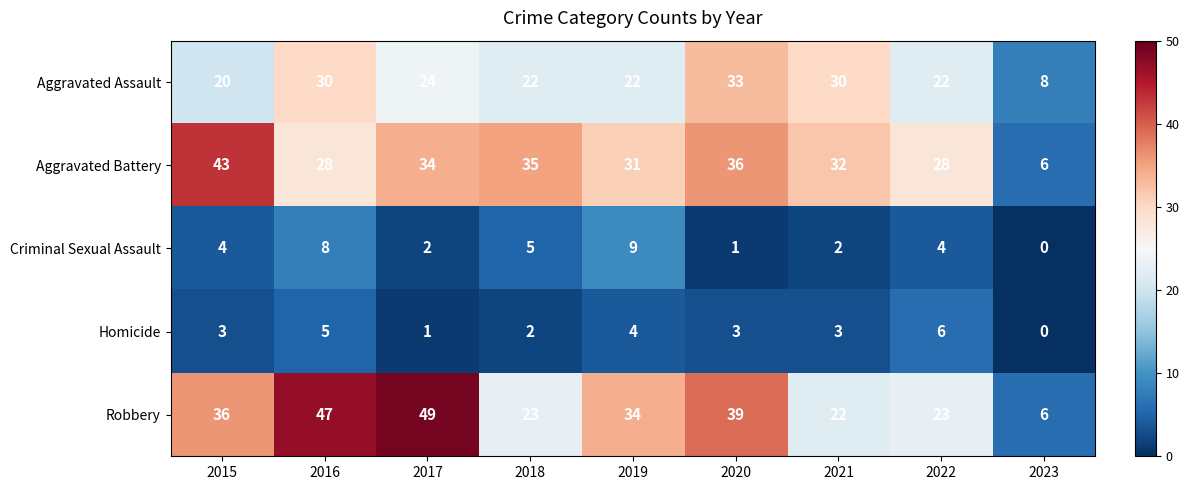

Which category has the highest value across all series?

2017